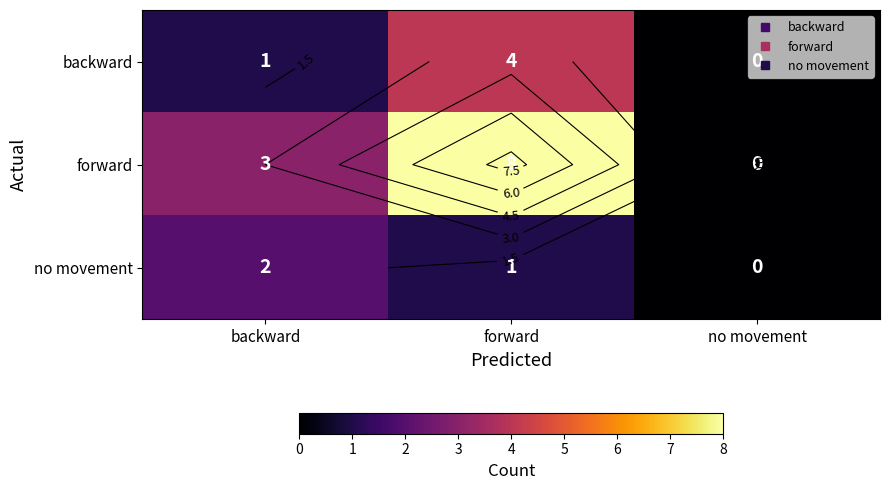

Rank the series by their maximum value, from lowest to highest.

no movement, backward, forward